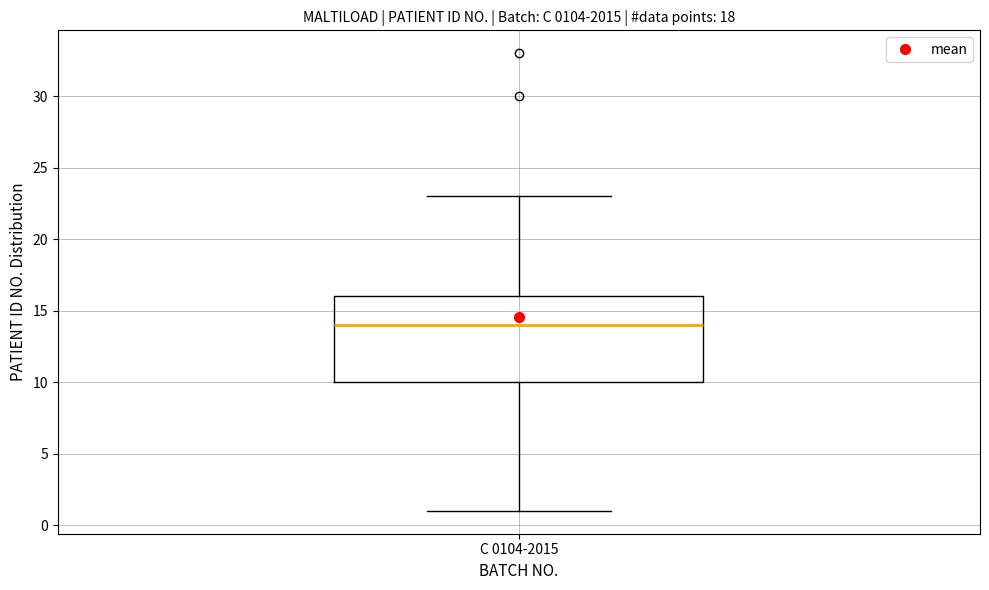

Read this box plot against the y-axis: the position of the median line, the range covered by the box, and the ends of both whiskers. The values are not printed on the chart, so give them approximately, as read against the axis.

median 14, box 10 to 16, whiskers 1 to 23